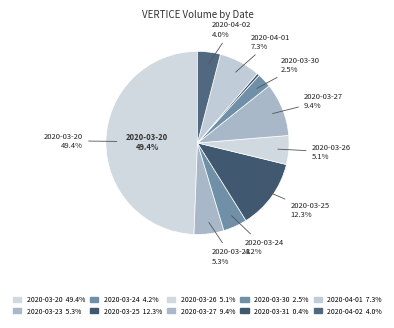

Rank the categories by value from highest to lowest.

2020-03-20, 2020-03-25, 2020-03-27, 2020-04-01, 2020-03-23, 2020-03-26, 2020-03-24, 2020-04-02, 2020-03-30, 2020-03-31